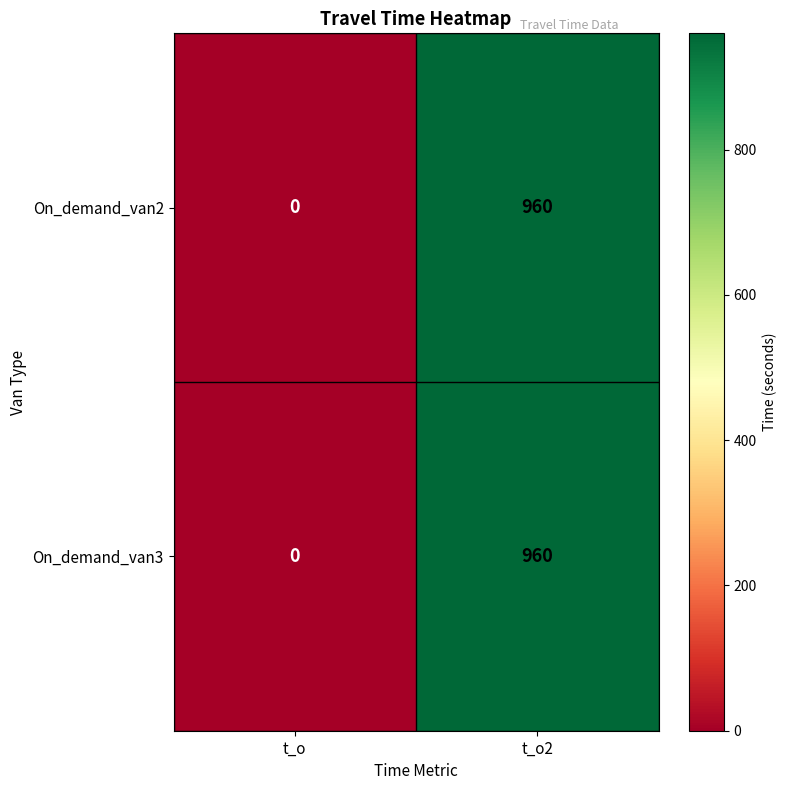

How many values in the On_demand_van2 series are below 960?

1